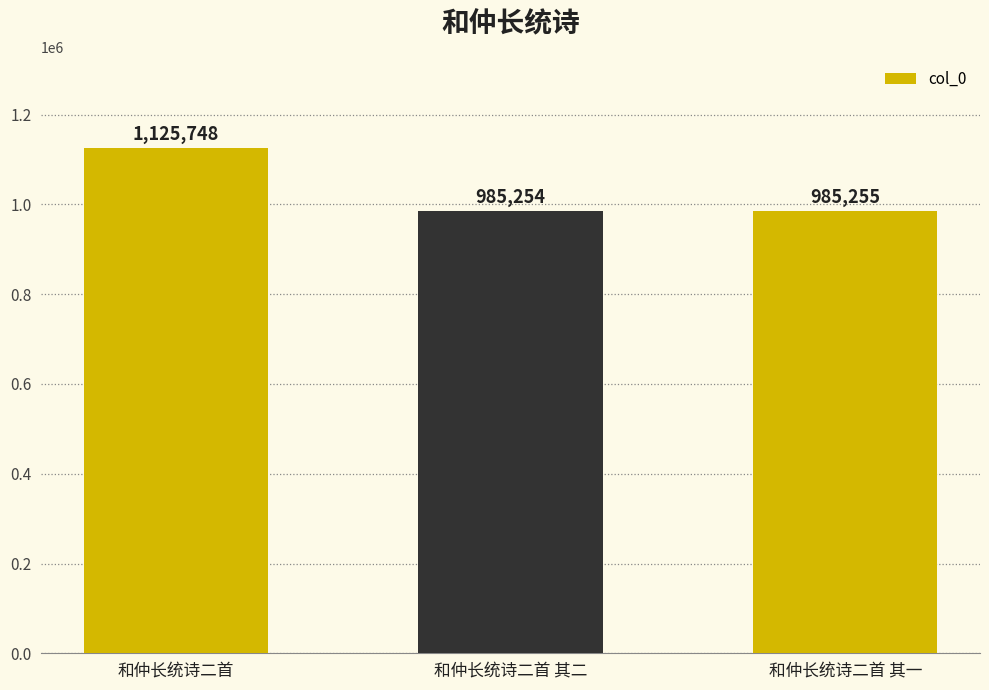

Which label corresponds to the largest value in the chart?

和仲长统诗二首